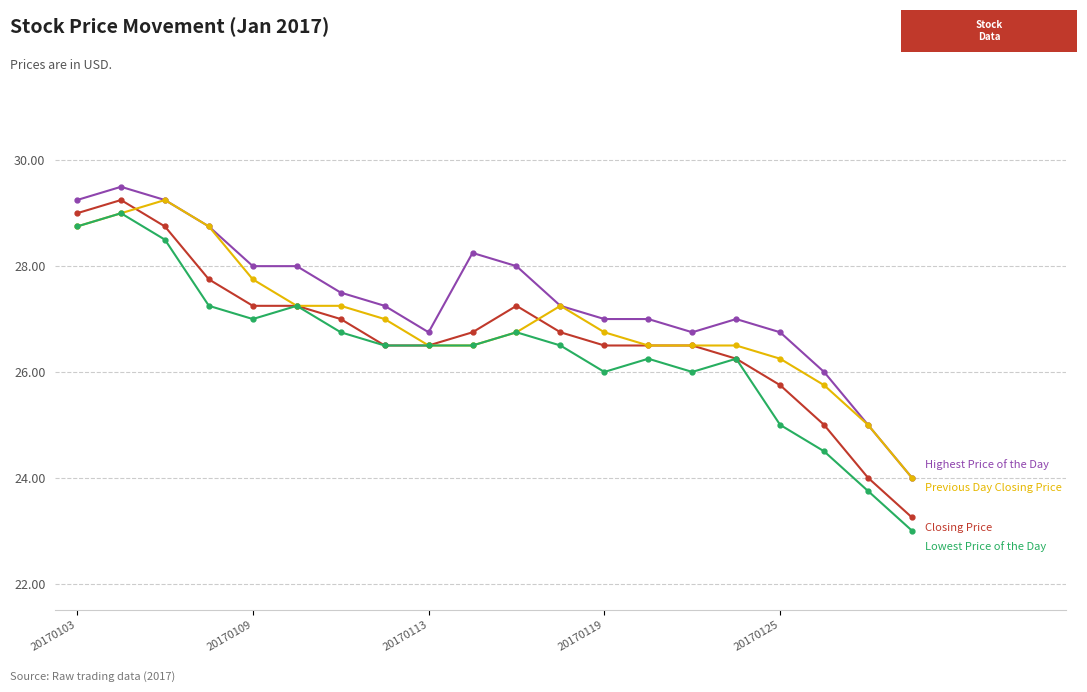

What is the maximum value shown in the chart?

29.5